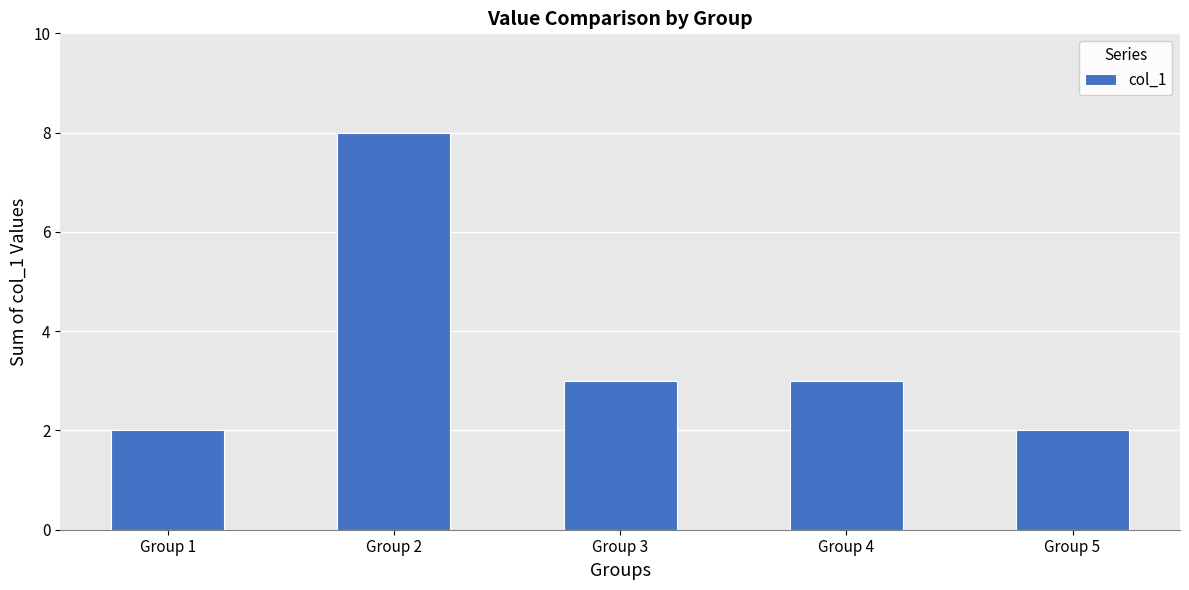

The value at Group 2 is 8. True or false?

True